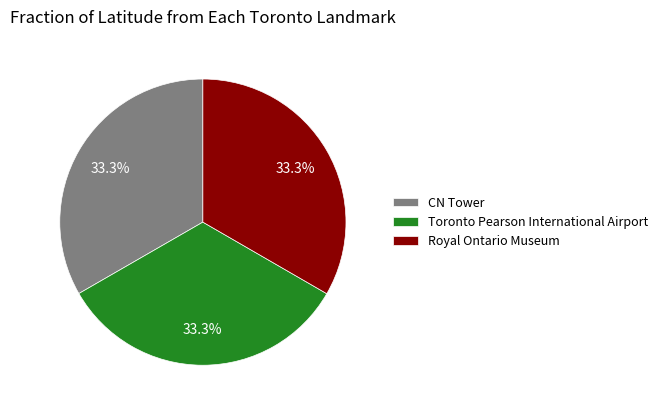

The Royal Ontario Museum slice represents 33% of the pie. True or false?

True